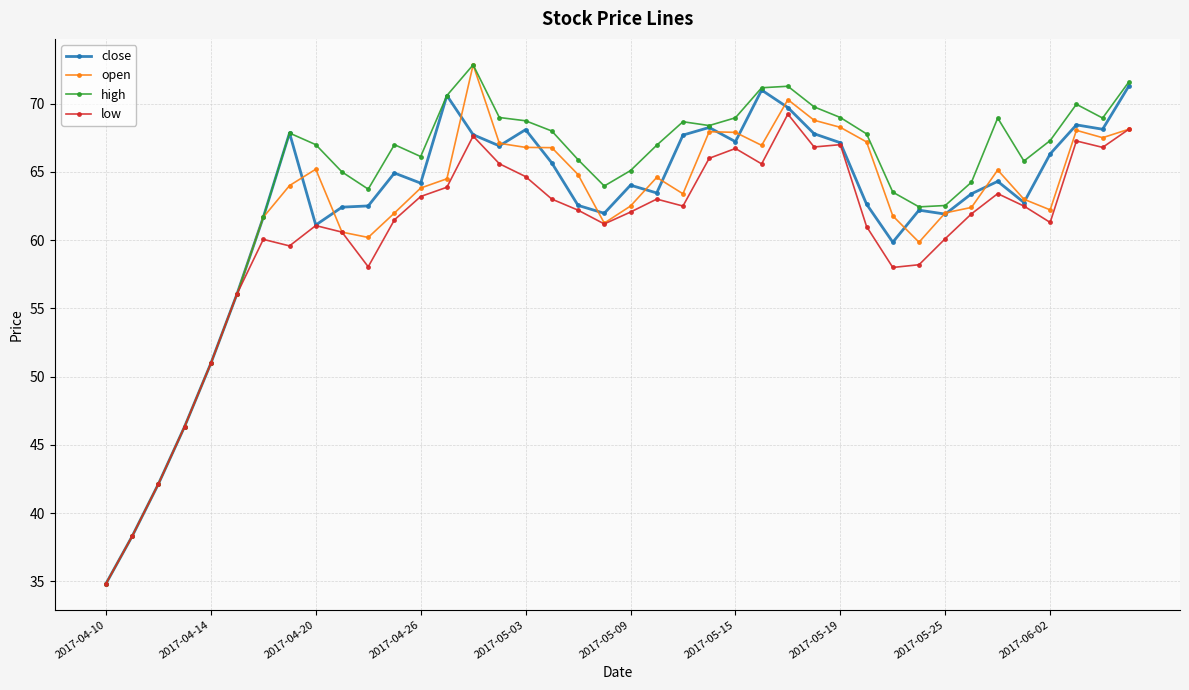

At how many categories does at least one series exceed 43?

37